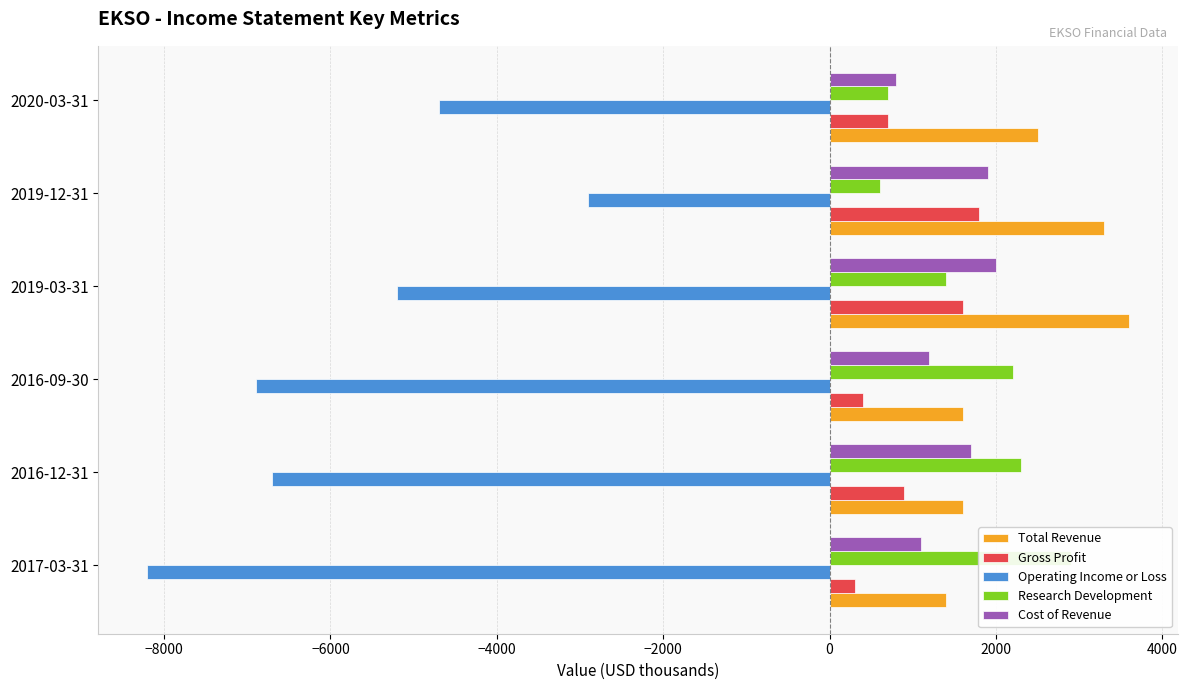

At 2019-12-31, list the series in order from smallest to largest.

Operating Income or Loss, Research Development, Gross Profit, Cost of Revenue, Total Revenue